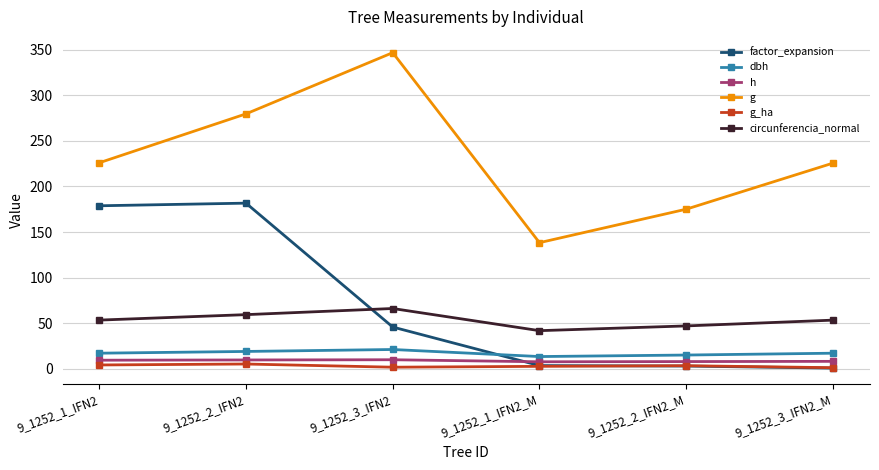

What are all the series names shown in the legend?

factor_expansion, dbh, h, g, g_ha, circunferencia_normal